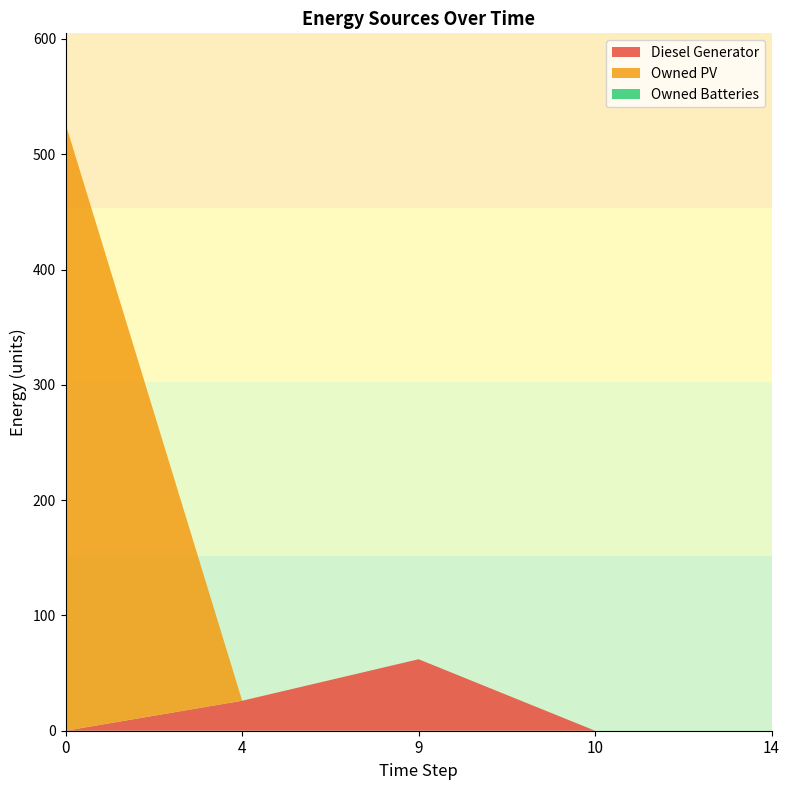

Reading right to left, transcribe all the data shown in this chart.

Diesel Generator: 0	0	62	26	0
Owned PV: 0	0	0	0	526
Owned Batteries: 0	0	0	0	0